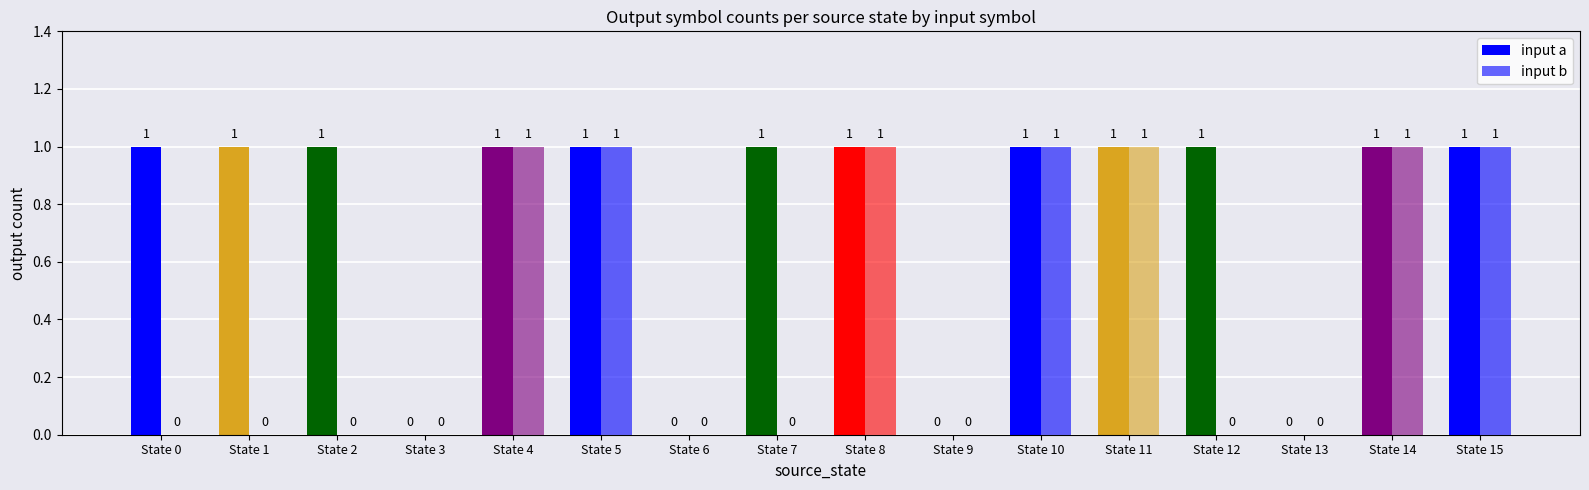

List the series in order of their overall mean, lowest first.

input b, input a